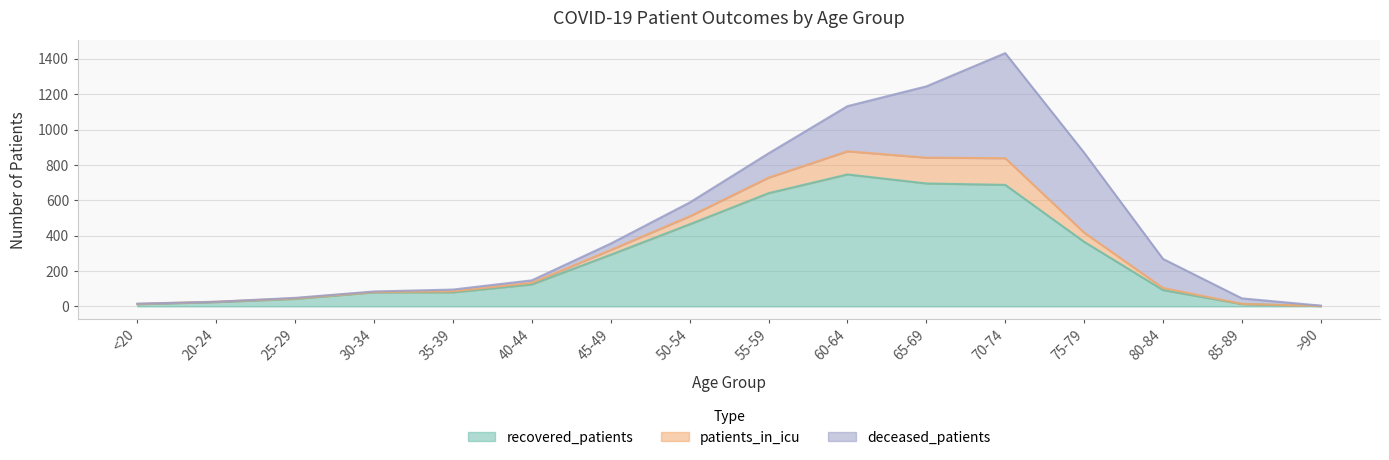

The value of patients_in_icu at 55-59 is 88. True or false?

True